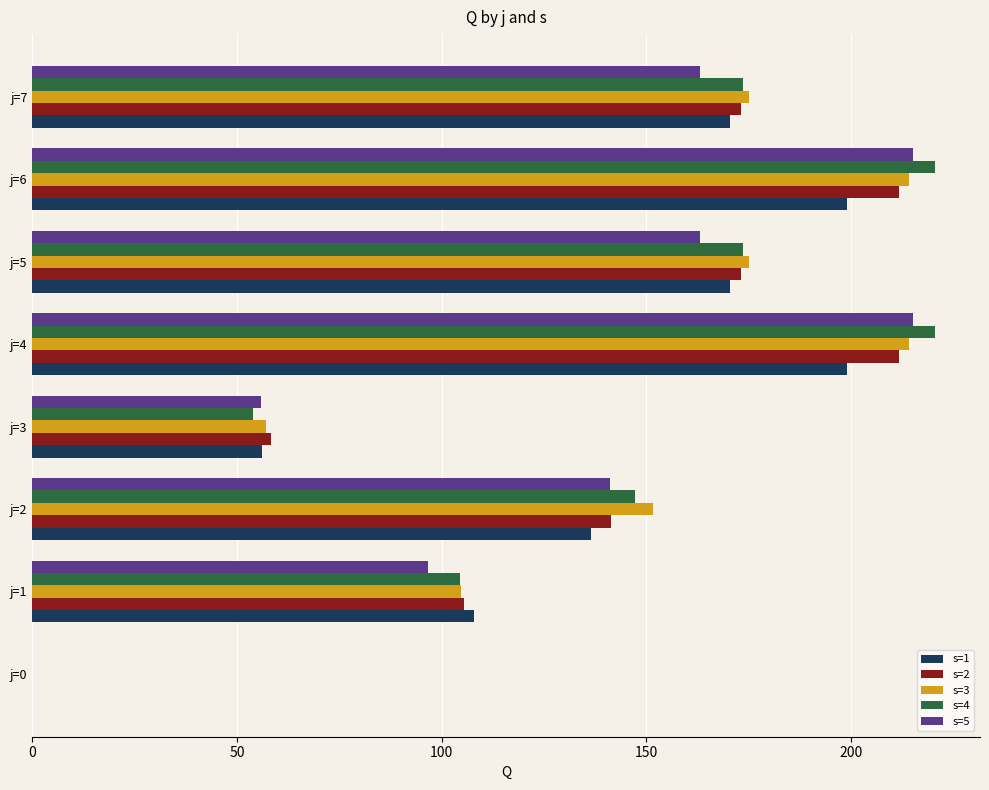

What is the total value across all series at j=1?

519.3